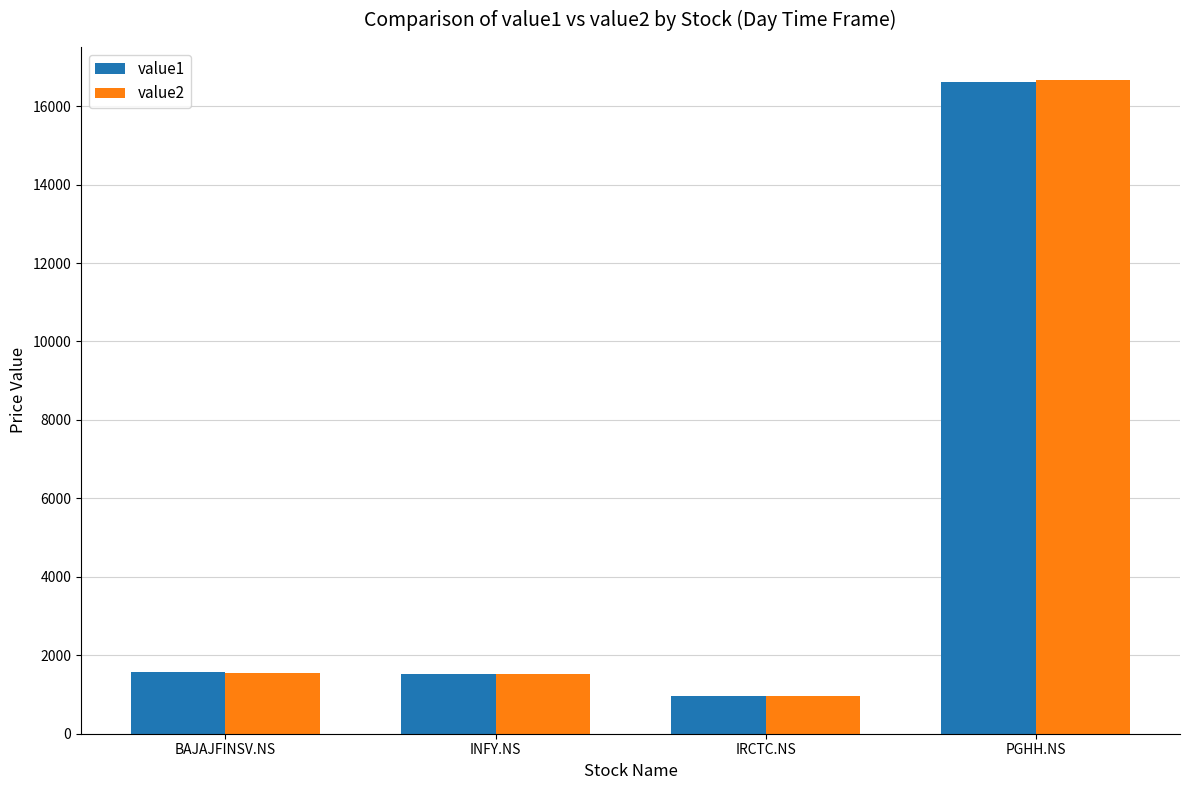

The value1 series shows 24423.9 at PGHH.NS. True or false?

False